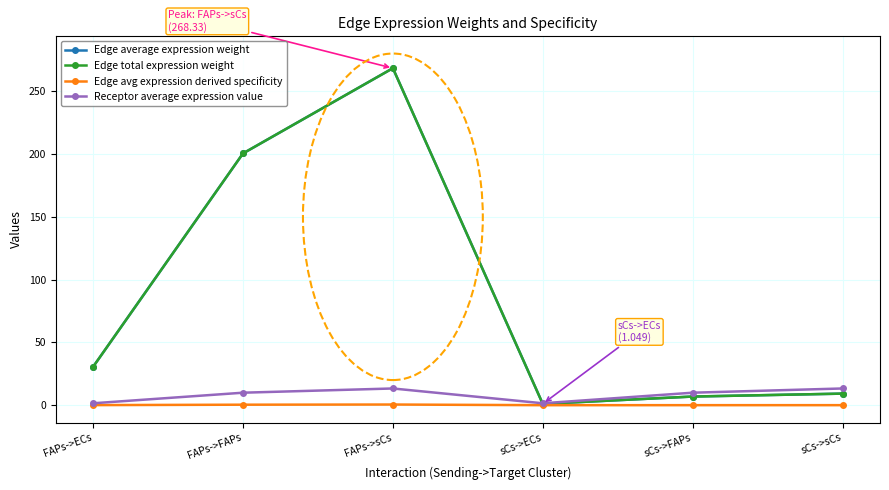

Reading left to right, transcribe all the data shown in this chart.

Edge average expression weight: 30.6	200.5	268.3	1.0	6.9	9.2
Edge total expression weight: 30.6	200.5	268.3	1.0	6.9	9.2
Edge avg expression derived specificity: 0.1	0.4	0.5	0.0	0.0	0.0
Receptor average expression value: 1.5	9.9	13.3	1.5	9.9	13.3